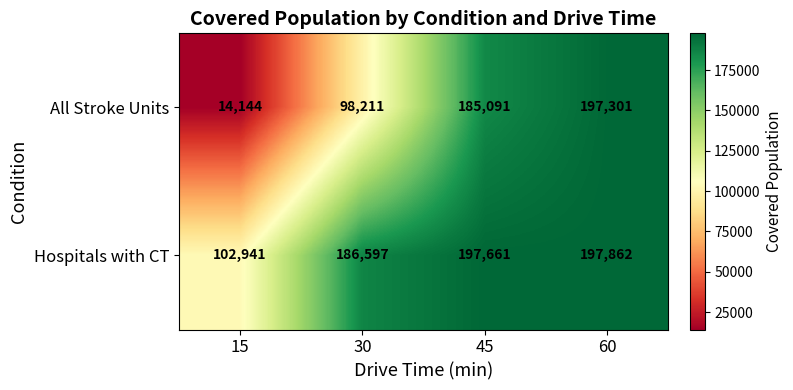

At how many categories does at least one series exceed 41413?

4